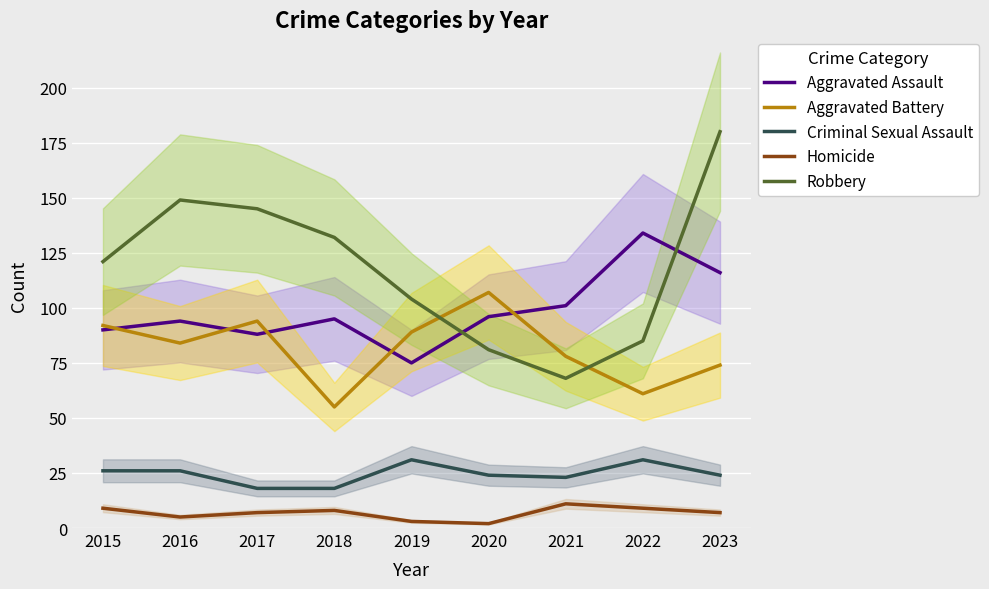

How many series are shown in this chart?

5